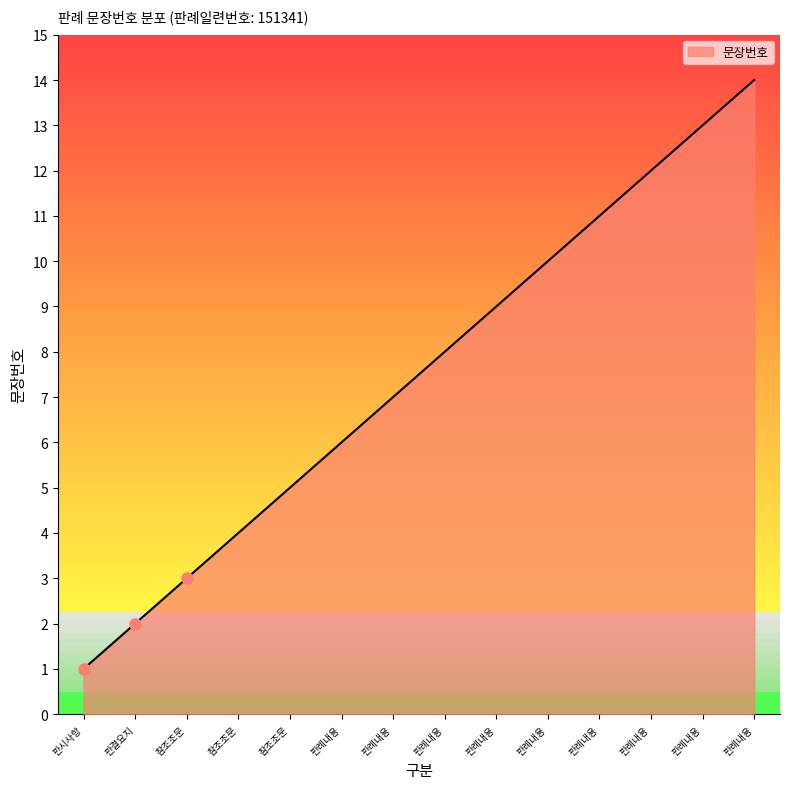

How many lines are shown in the chart?

1